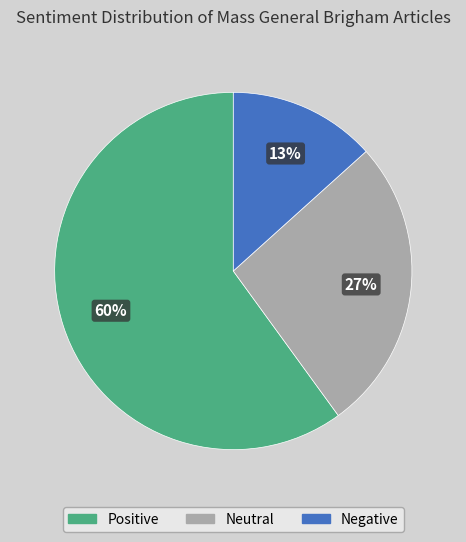

Is there any slice that represents more than half of the pie?

Yes